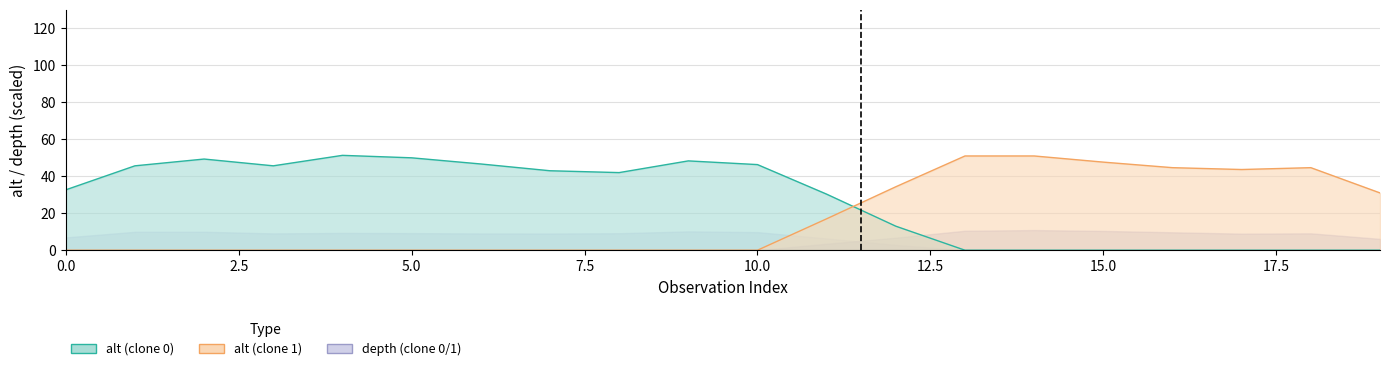

Does the chart display data point markers on the line(s)?

No